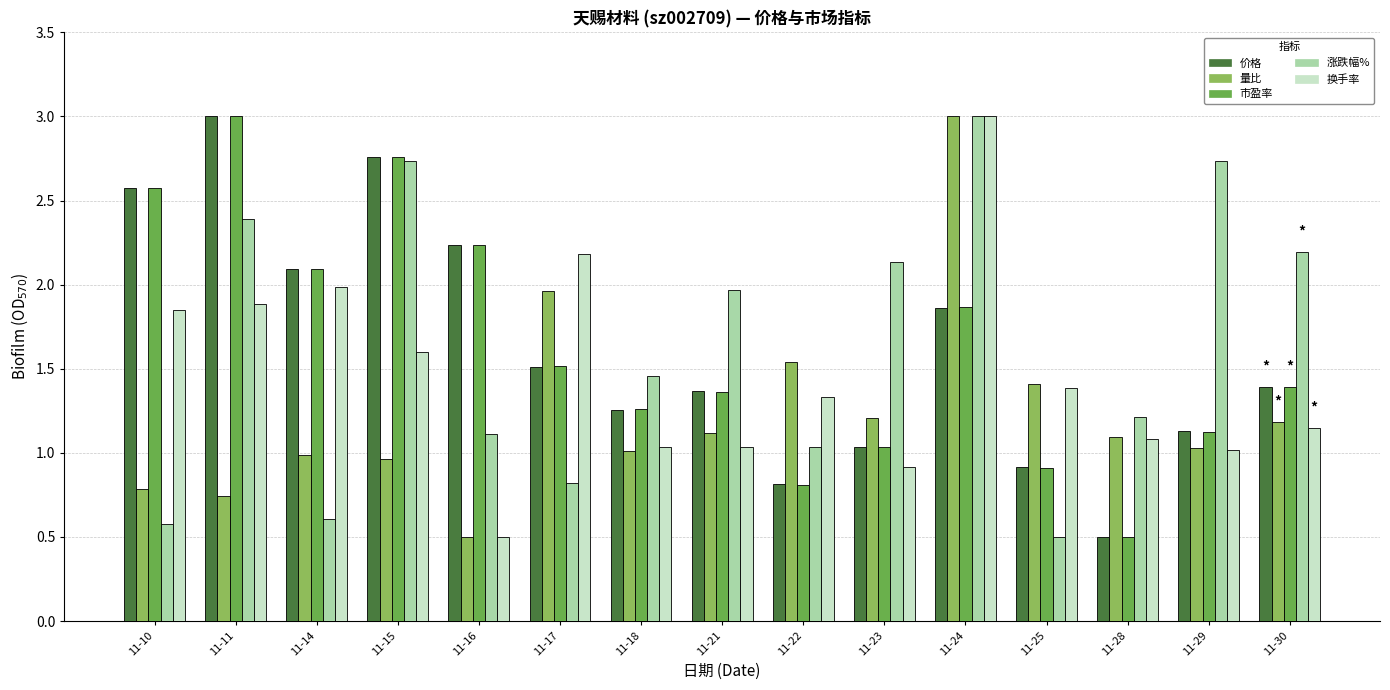

How many data points in 换手率 are less than 1?

2